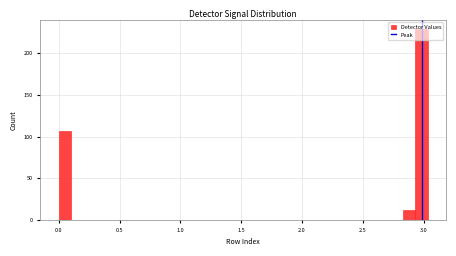

Read against the x-axis, roughly where is the centre of the tallest bar?

3.00